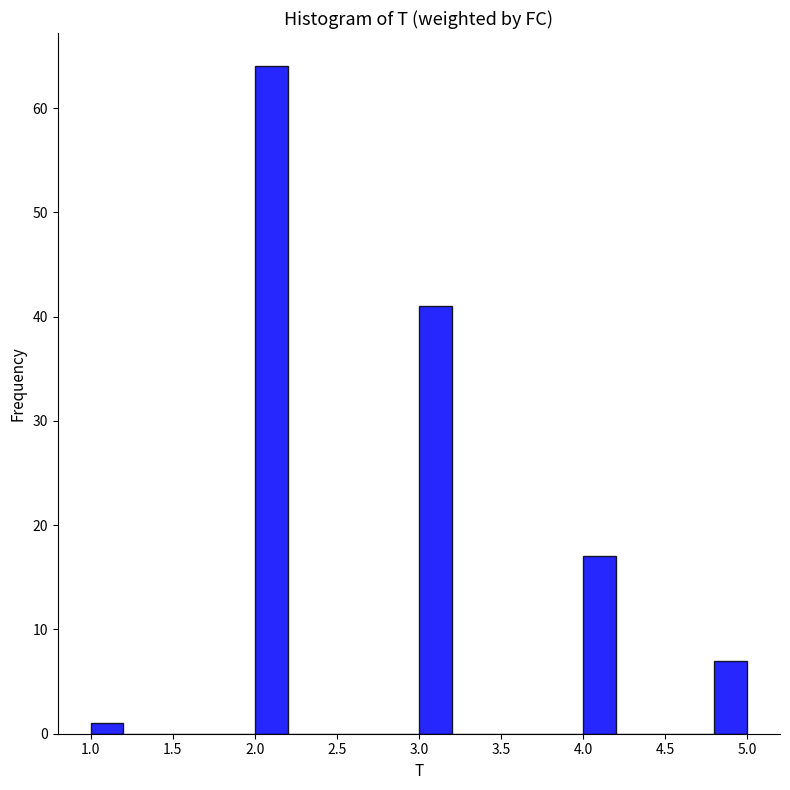

Reading left to right, list every bar in this chart as the range it spans on the x-axis followed by its height. The values are not printed on the chart, so give them approximately, as read against the axis.

1.0 to 1.2: 1
1.2 to 1.4: 0
1.4 to 1.6: 0
1.6 to 1.8: 0
1.8 to 2.0: 0
2.0 to 2.2: 64
2.2 to 2.4: 0
2.4 to 2.6: 0
2.6 to 2.8: 0
2.8 to 3.0: 0
3.0 to 3.2: 41
3.2 to 3.4: 0
3.4 to 3.6: 0
3.6 to 3.8: 0
3.8 to 4.0: 0
4.0 to 4.2: 17
4.2 to 4.4: 0
4.4 to 4.6: 0
4.6 to 4.8: 0
4.8 to 5.0: 7